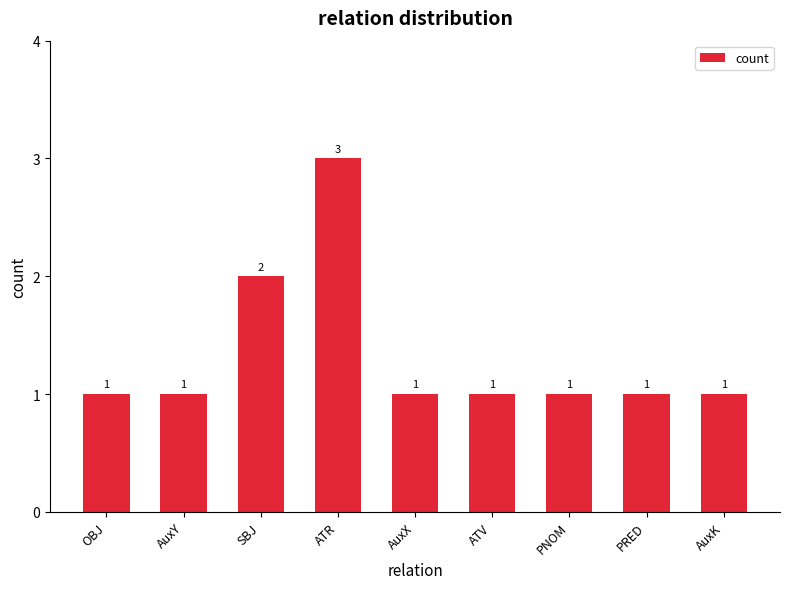

What is the maximum value shown in the chart?

3